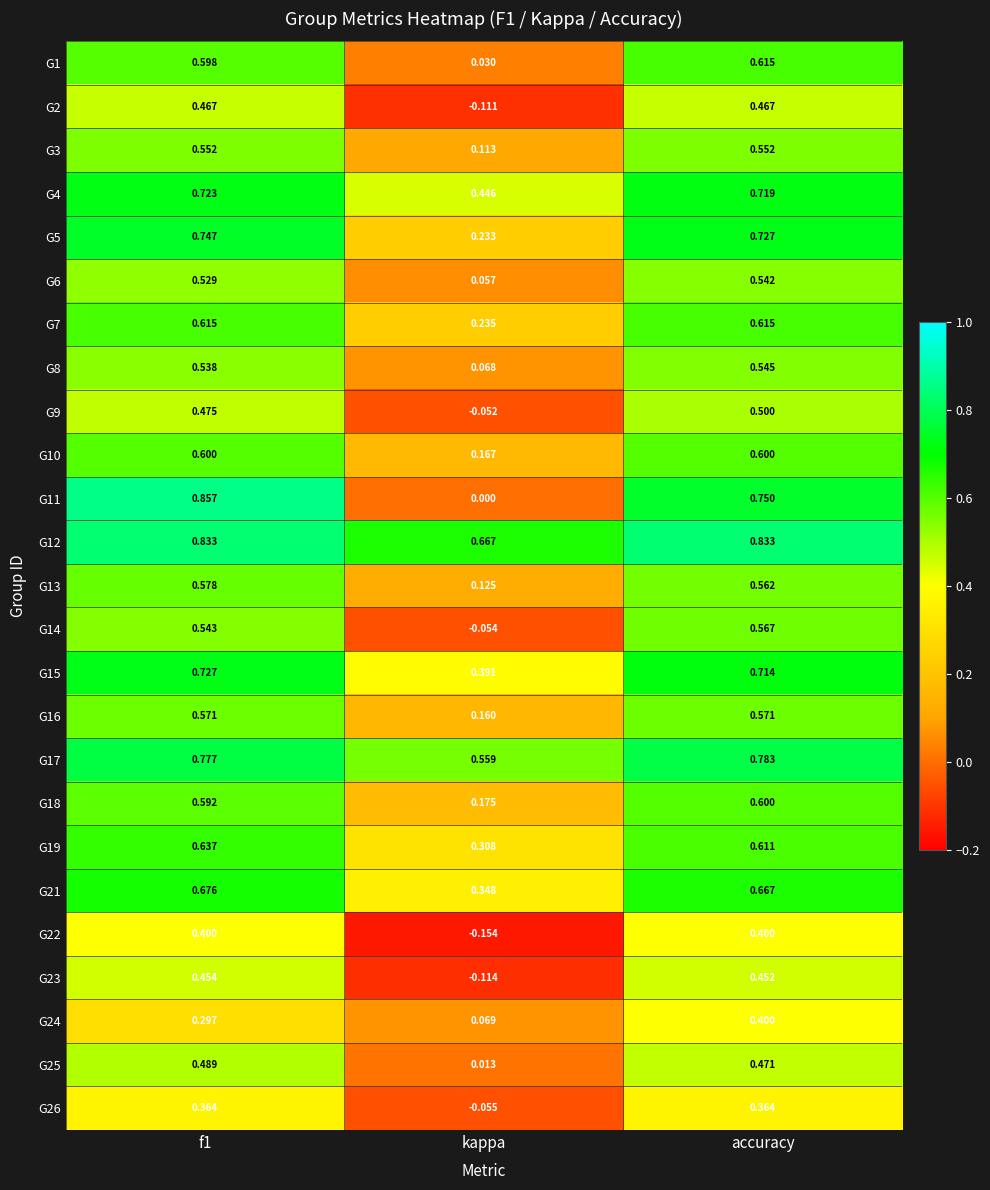

At how many categories does at least one series exceed 0?

3